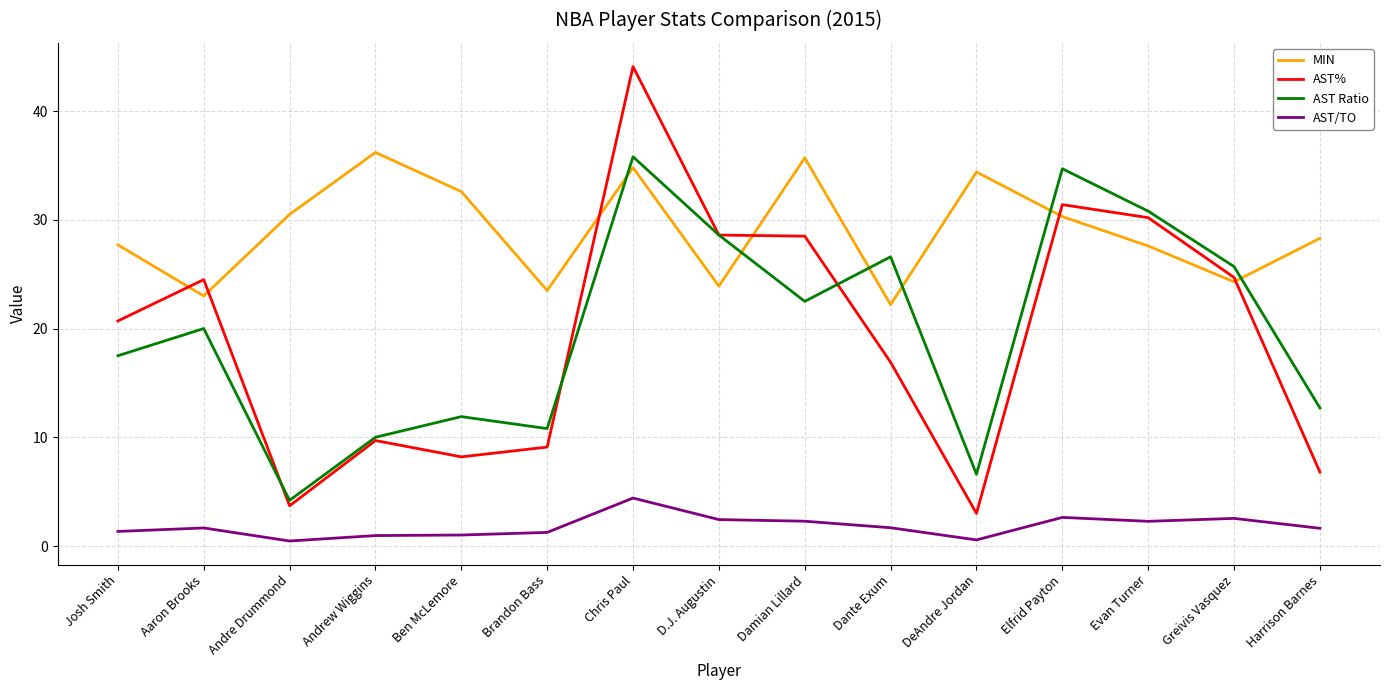

What is the sum of all AST/TO values?

27.1